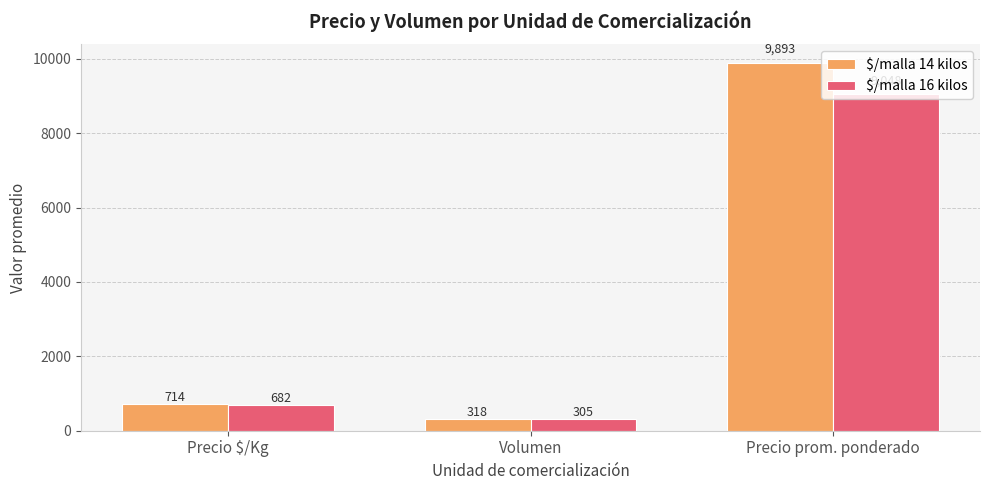

Which series has the largest range (max minus min)?

$/malla 14 kilos